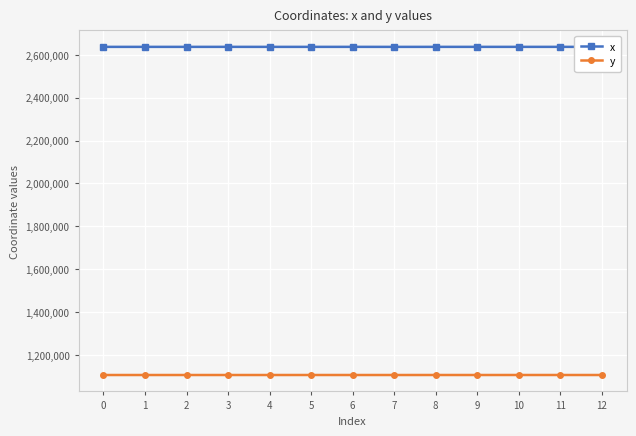

What is the lowest value of the y series?

1106136.8